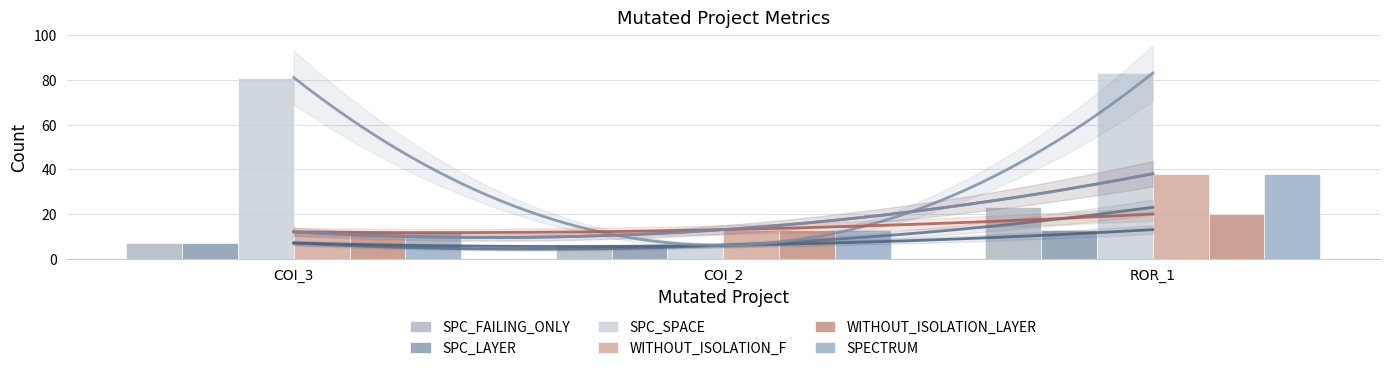

Is it true that WITHOUT_ISOLATION_F equals 13 at COI_2?

True